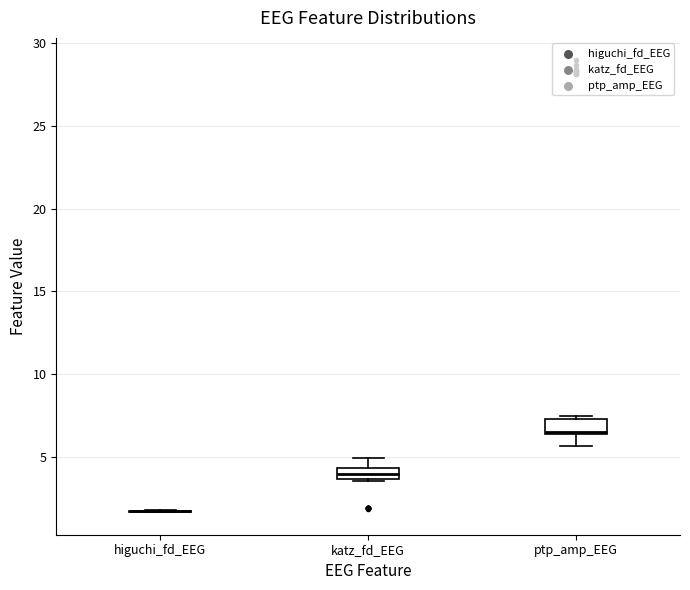

Where does the lower whisker of the box for ptp_amp_EEG end on the y-axis? The values are not printed on the chart, so give them approximately, as read against the axis.

5.5